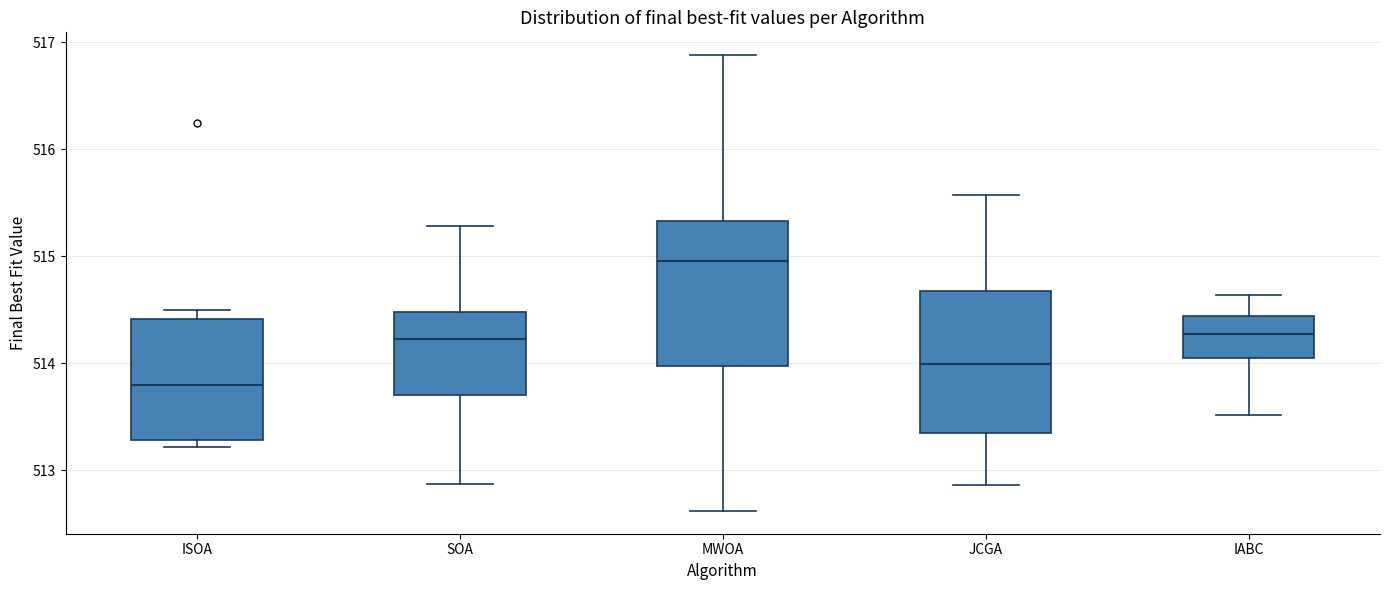

Which box's median line is the highest?

MWOA